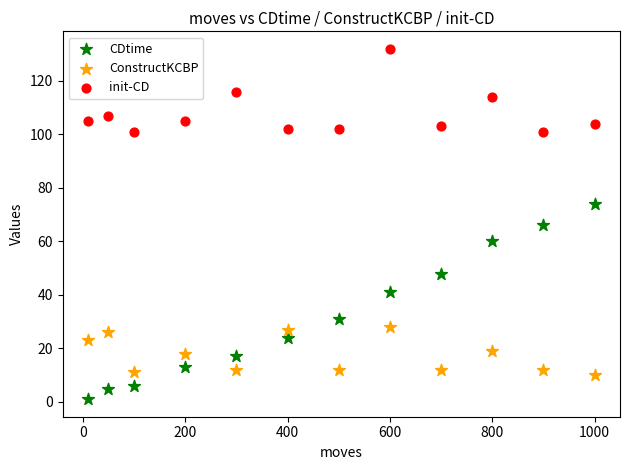

Which series reaches the minimum Y coordinate?

CDtime